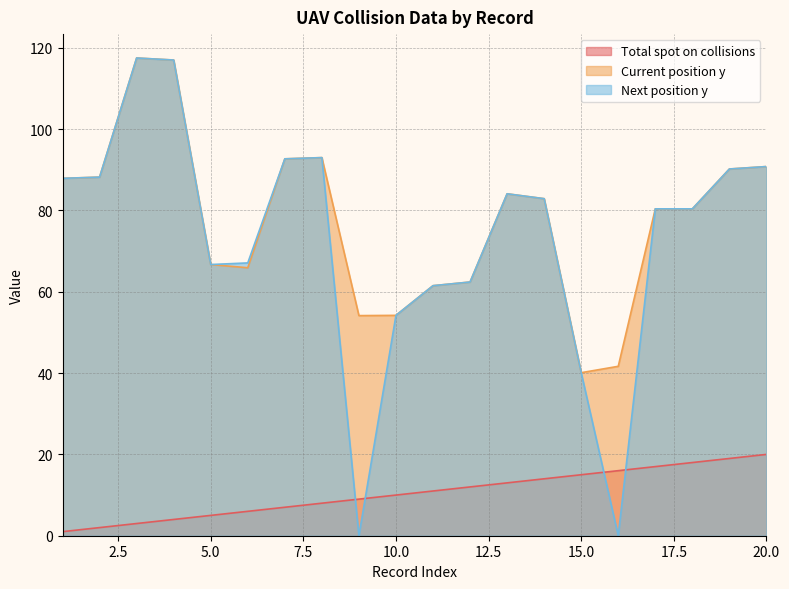

How many lines are shown in the chart?

3